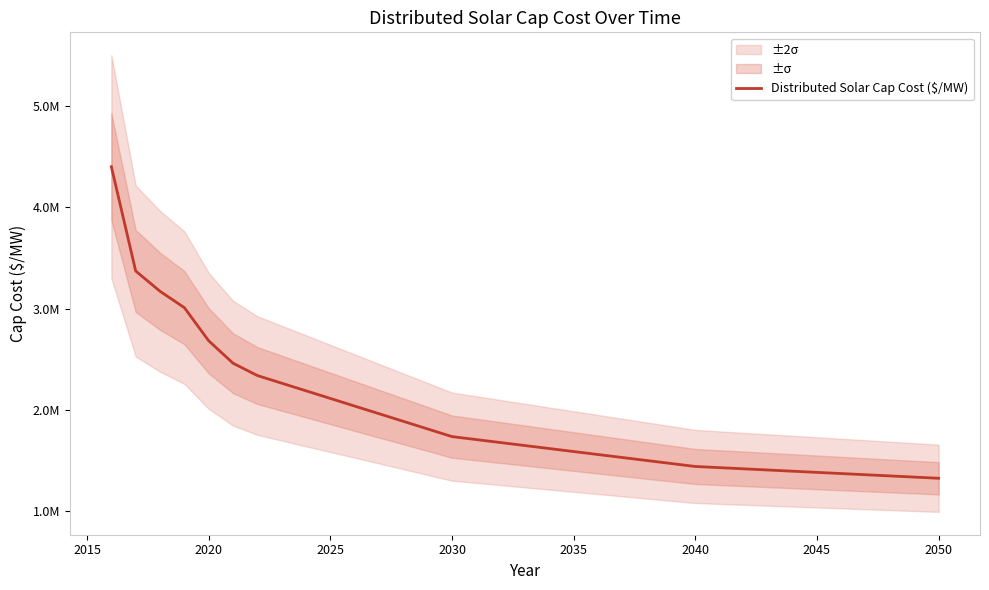

Reading right to left, transcribe all the data shown in this chart.

1327124.6	1338766.0	1350407.5	1362048.9	1373690.3	1385331.8	1396973.2	1408614.7	1420256.1	1431897.6	1443539.0	1473033.0	1502527.0	1532021.1	1561515.1	1591009.1	1620503.1	1649997.2	1679491.2	1708985.2	1738479.2	1813816.9	1889154.5	1964492.2	2039829.8	2115167.5	2190505.1	2265842.8	2341180.4	2463083.8	2684299.4	3011382.9	3172968.5	3372971.9	4402845.4